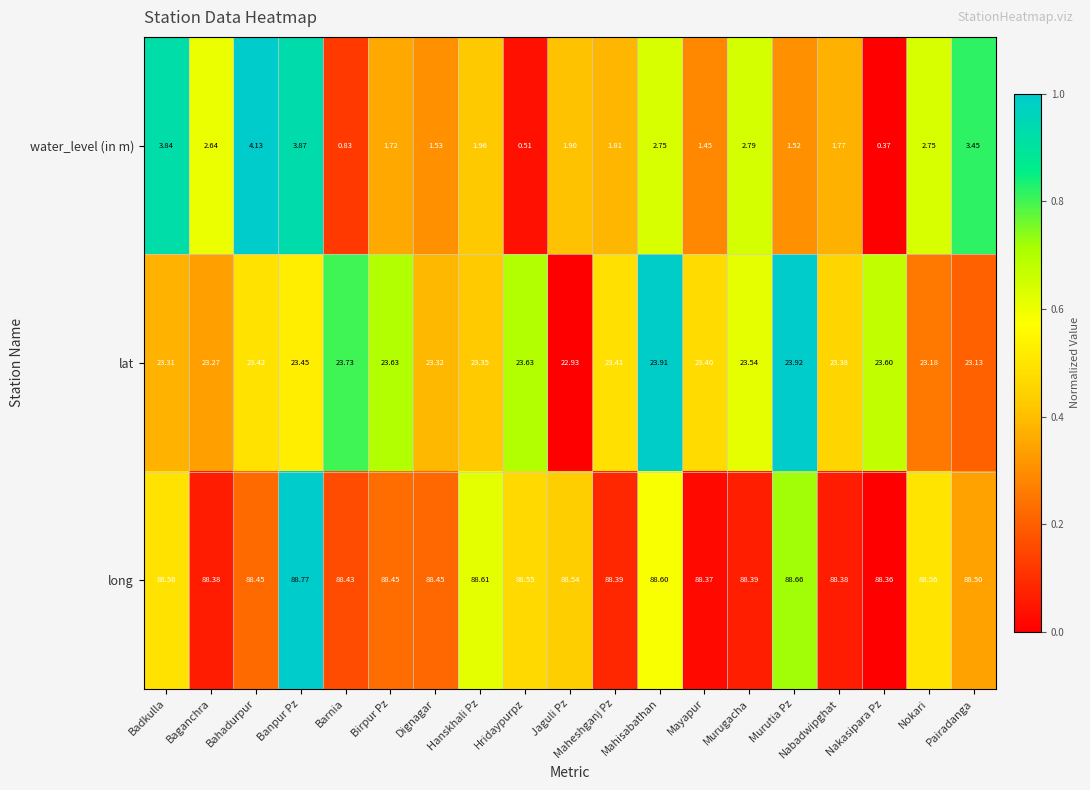

Which series has the largest range (max minus min)?

water_level (in m)